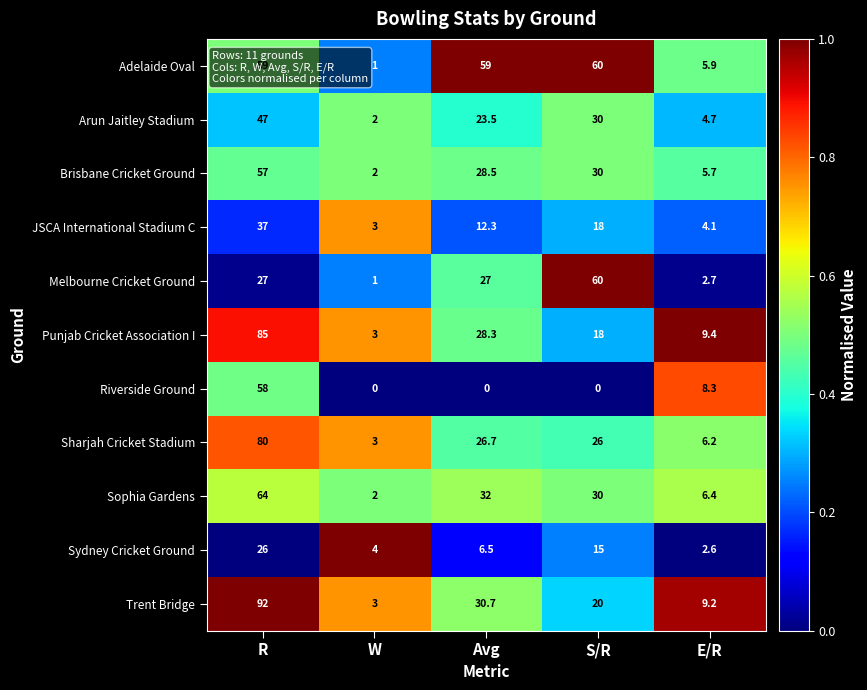

How many data points does each series have?

5